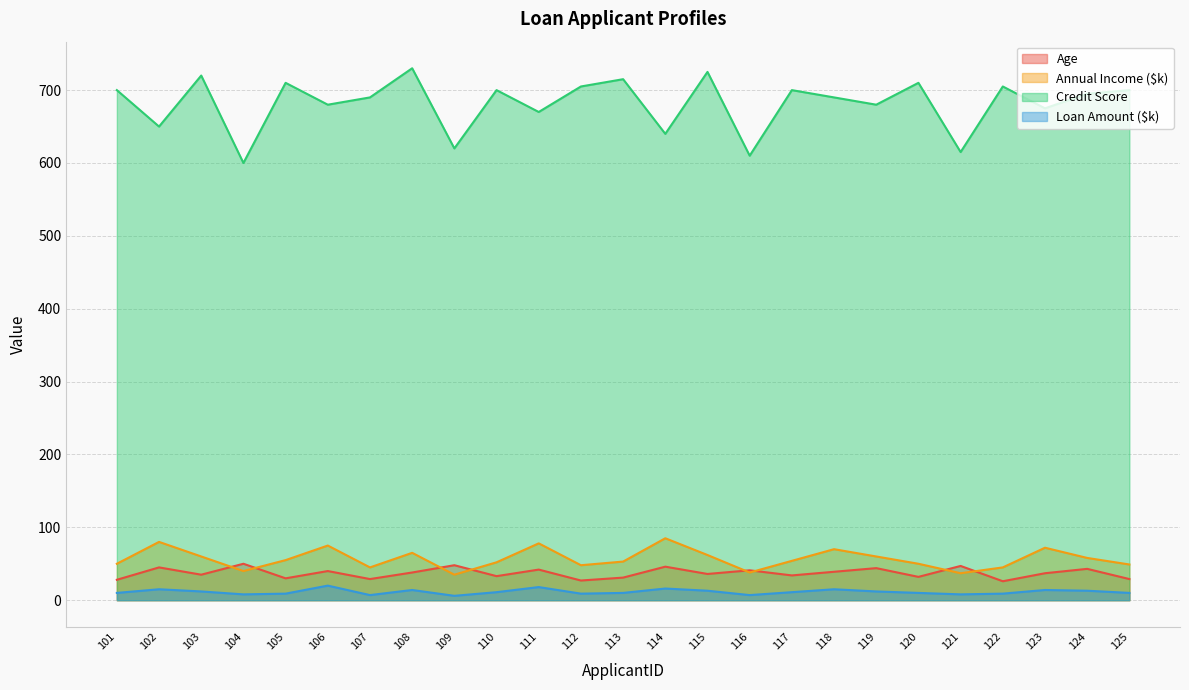

At 103, list the series in order from largest to smallest.

Credit Score, Annual Income ($k), Age, Loan Amount ($k)